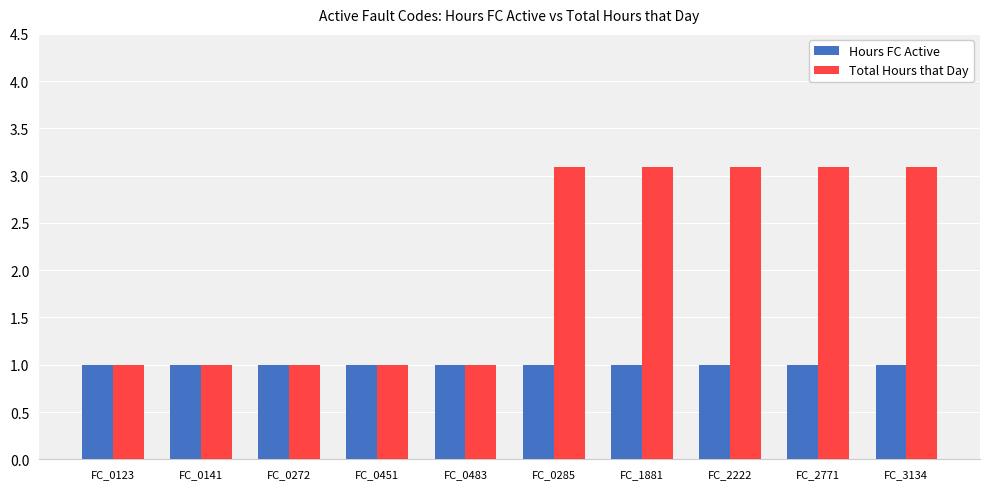

What is the spread (max minus min) of values at FC_3134?

2.1